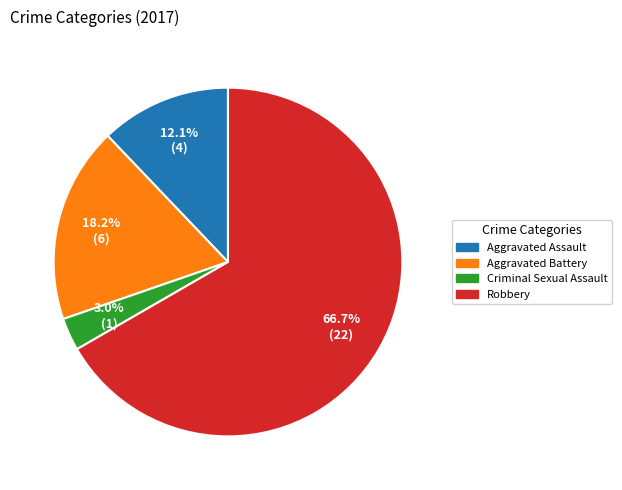

How many slices are in this pie chart?

4